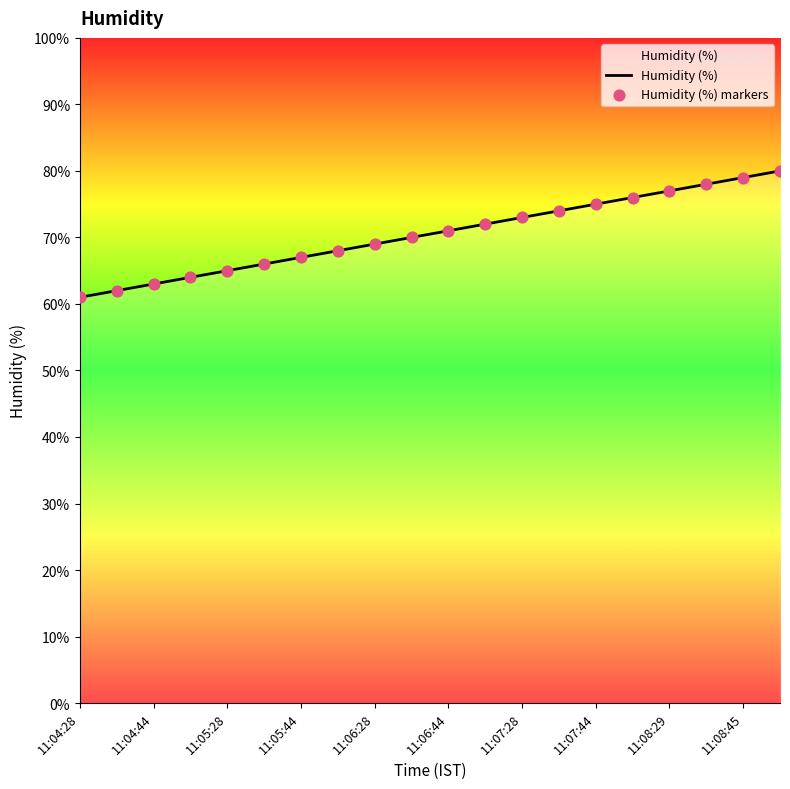

What is the maximum value shown in the chart?

80